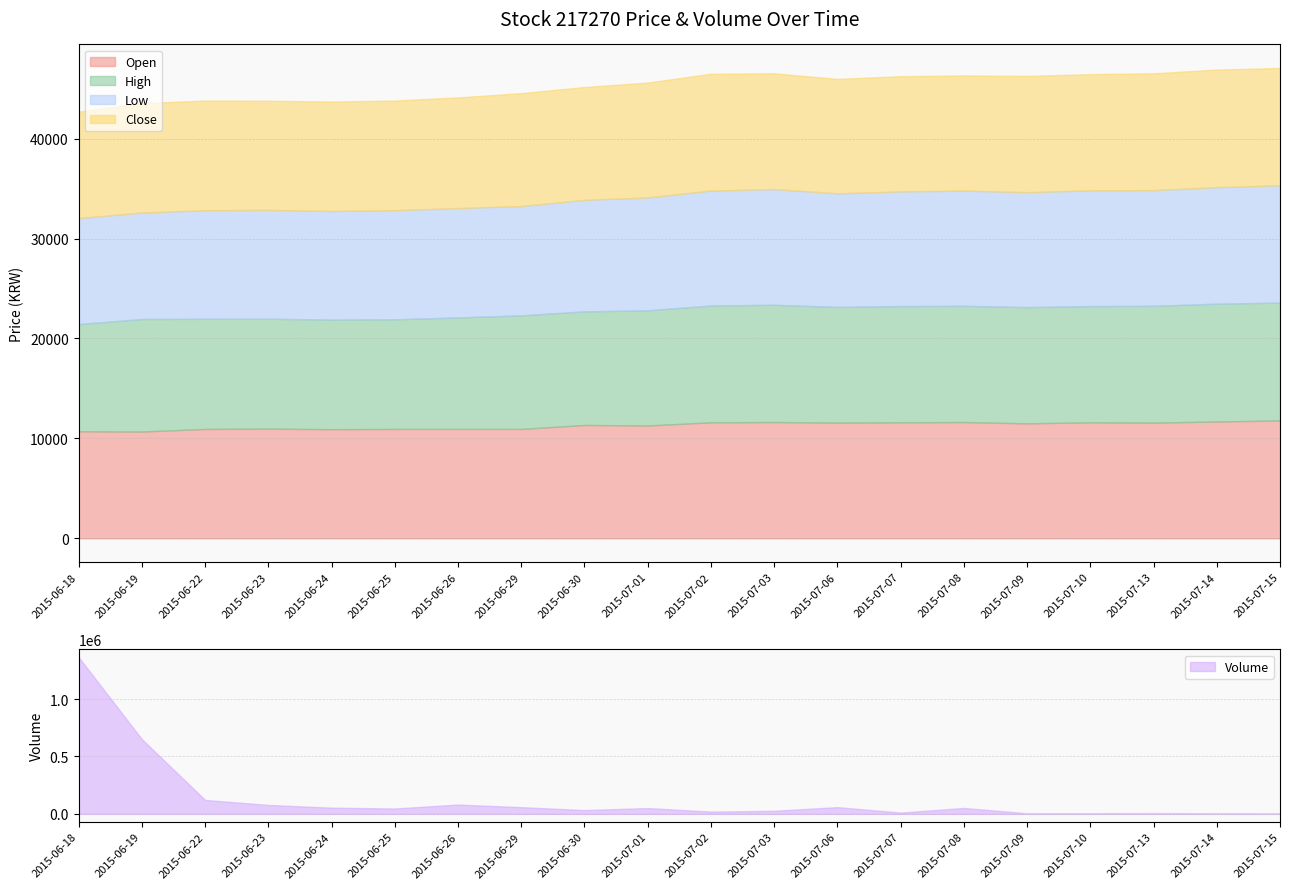

In Volume, how many points are lower than both neighbors (excluding endpoints)?

5